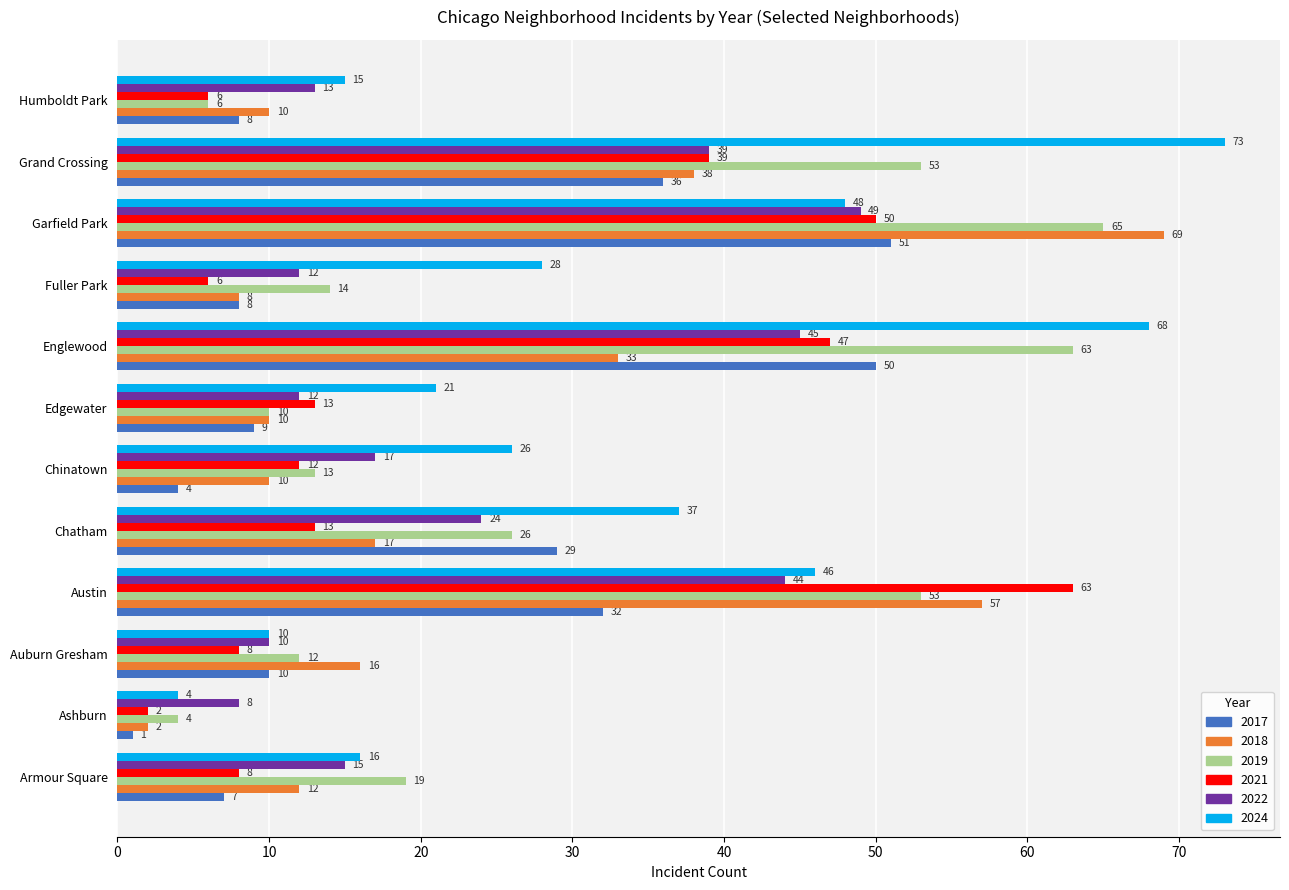

True or false: 2022 has a value of 45 at Englewood.

True